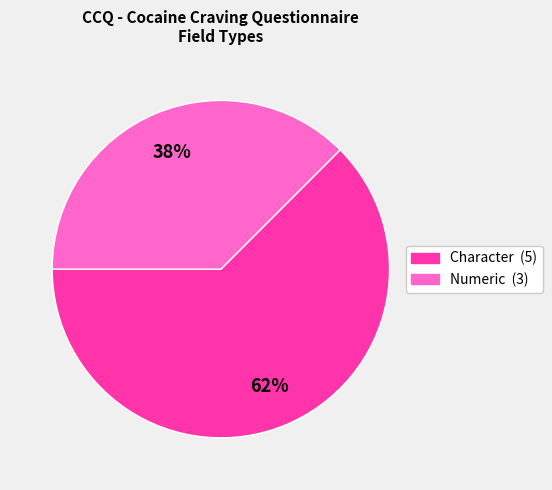

Does any single category account for the majority?

Yes